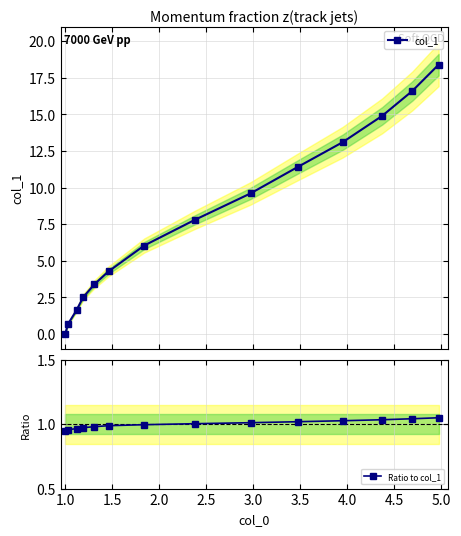

What is the highest value of the col_1 series?

18.4